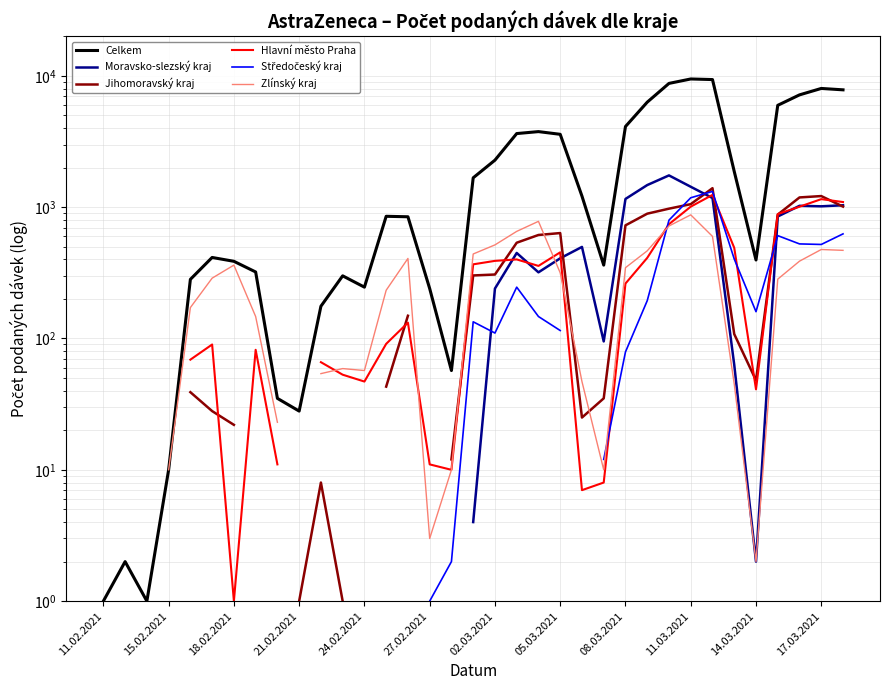

What is the value of the Středočeský kraj point at the 34th from the left?

520.0